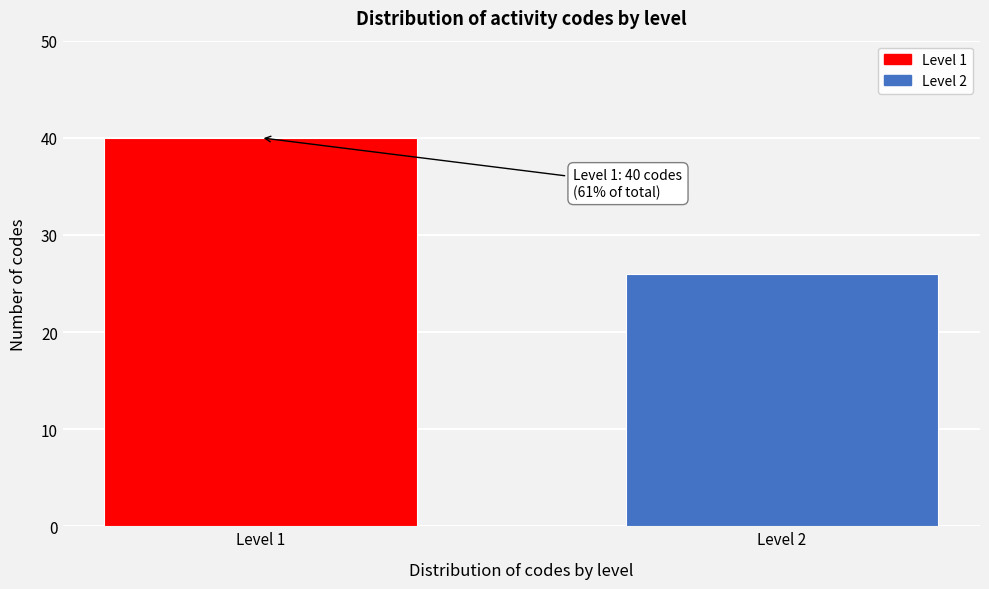

Reading right to left, transcribe all the data shown in this chart.

26	40